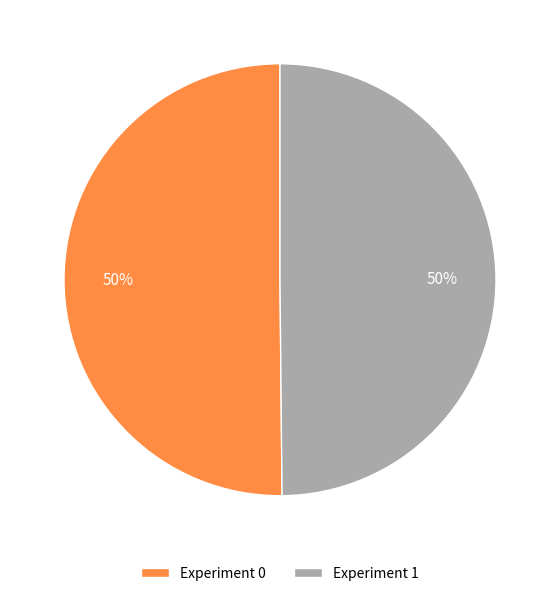

True or false: Experiment 1 accounts for 43% of the total.

False